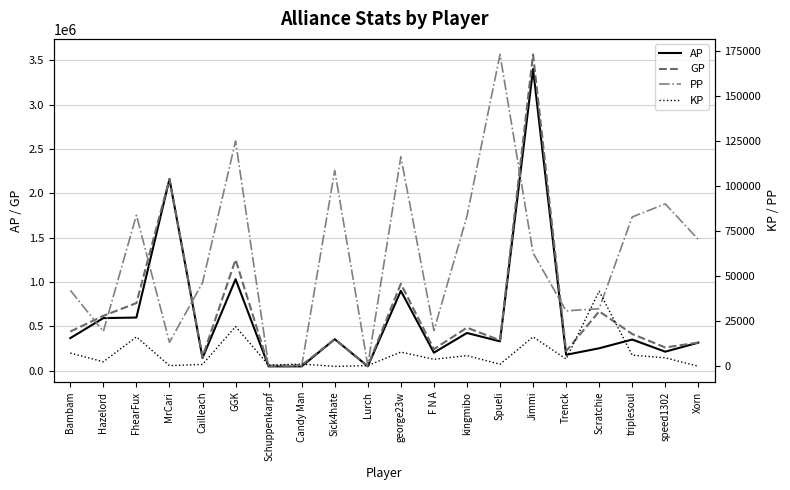

What is the difference between the highest and lowest values at Scratchie?

638083.0